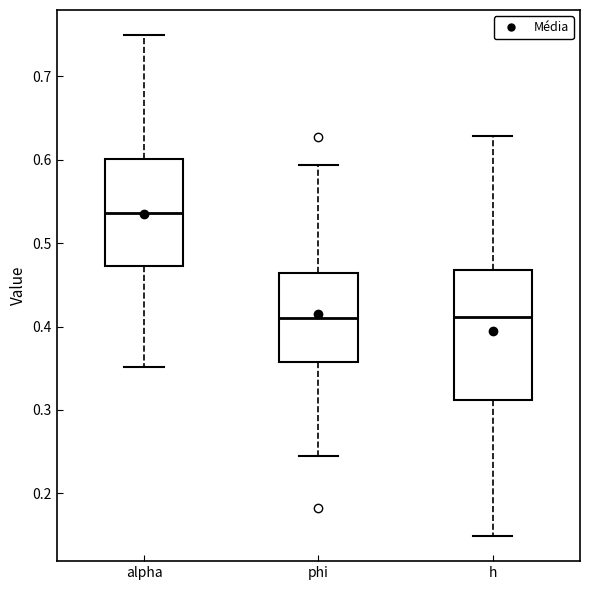

Reading left to right, transcribe this box plot: for each box, give where its median line is, the range the box spans, and where its two whiskers end, as read against the y-axis. The values are not printed on the chart, so give them approximately, as read against the axis.

alpha: median 0.54, box 0.47 to 0.60, whiskers 0.35 to 0.75
phi: median 0.41, box 0.36 to 0.46, whiskers 0.24 to 0.59
h: median 0.41, box 0.31 to 0.47, whiskers 0.15 to 0.63